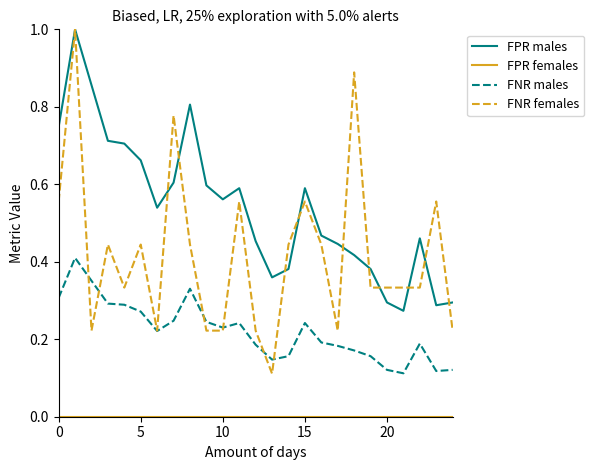

What is the maximum value shown in the chart?

1.0